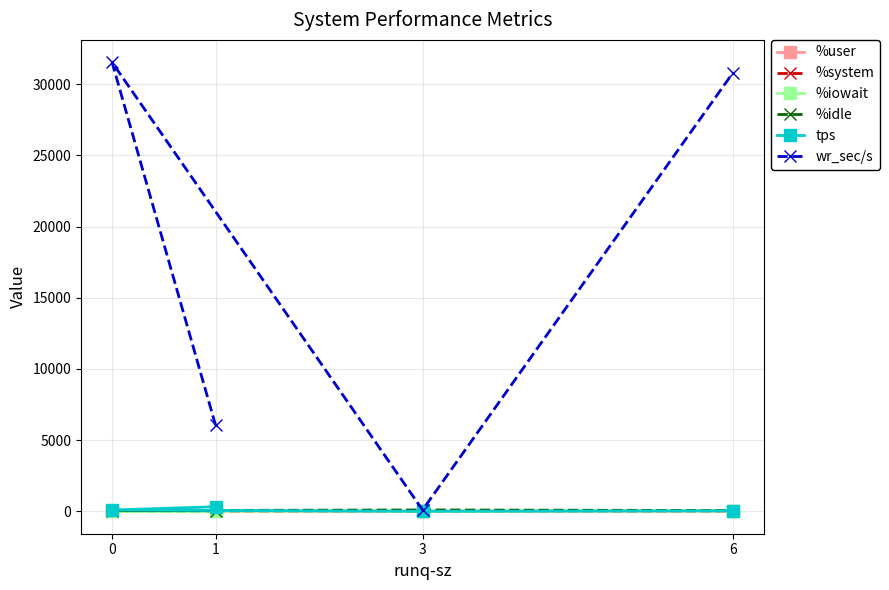

How many interior local valleys does the tps series have?

1